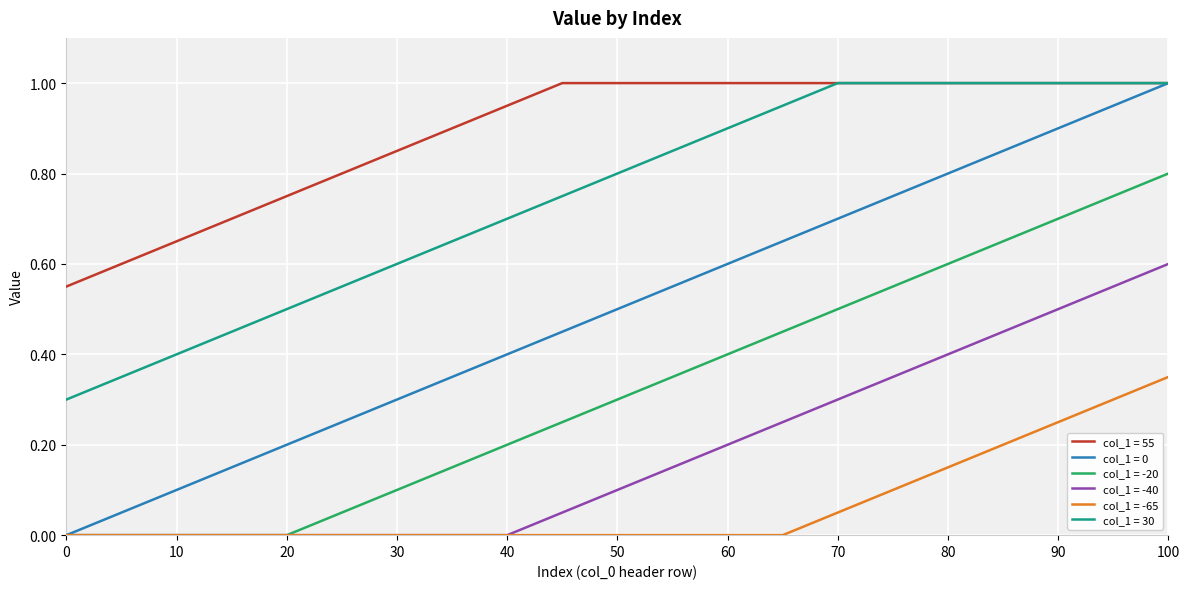

Which series has the widest spread of values?

col_1 = 0